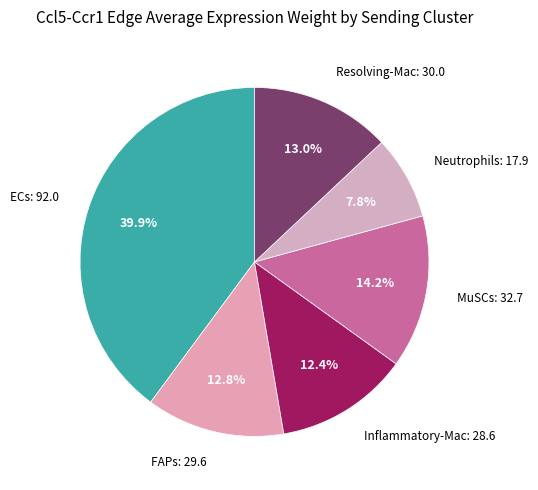

Rank the categories by value from highest to lowest.

ECs, MuSCs, Resolving-Mac, FAPs, Inflammatory-Mac, Neutrophils